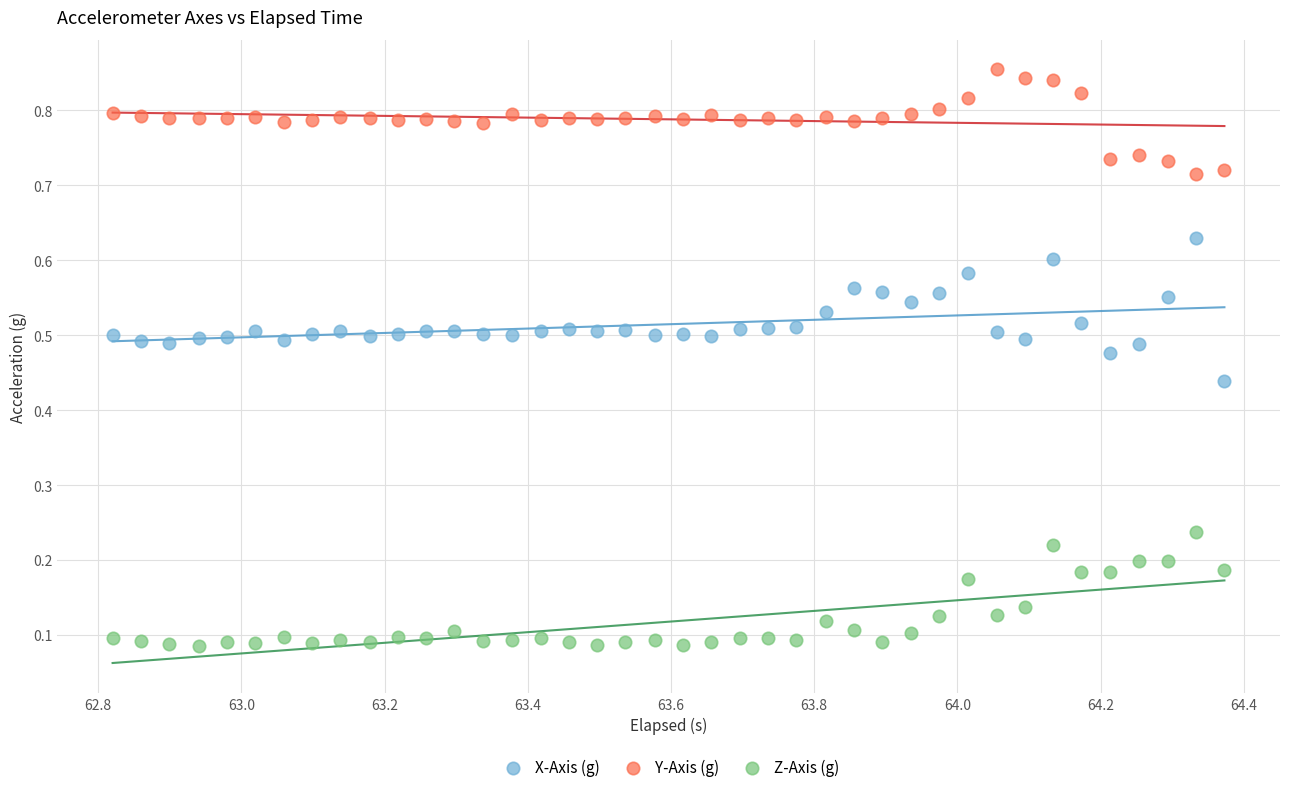

What are all the series names shown in the legend?

X-Axis (g), Y-Axis (g), Z-Axis (g)